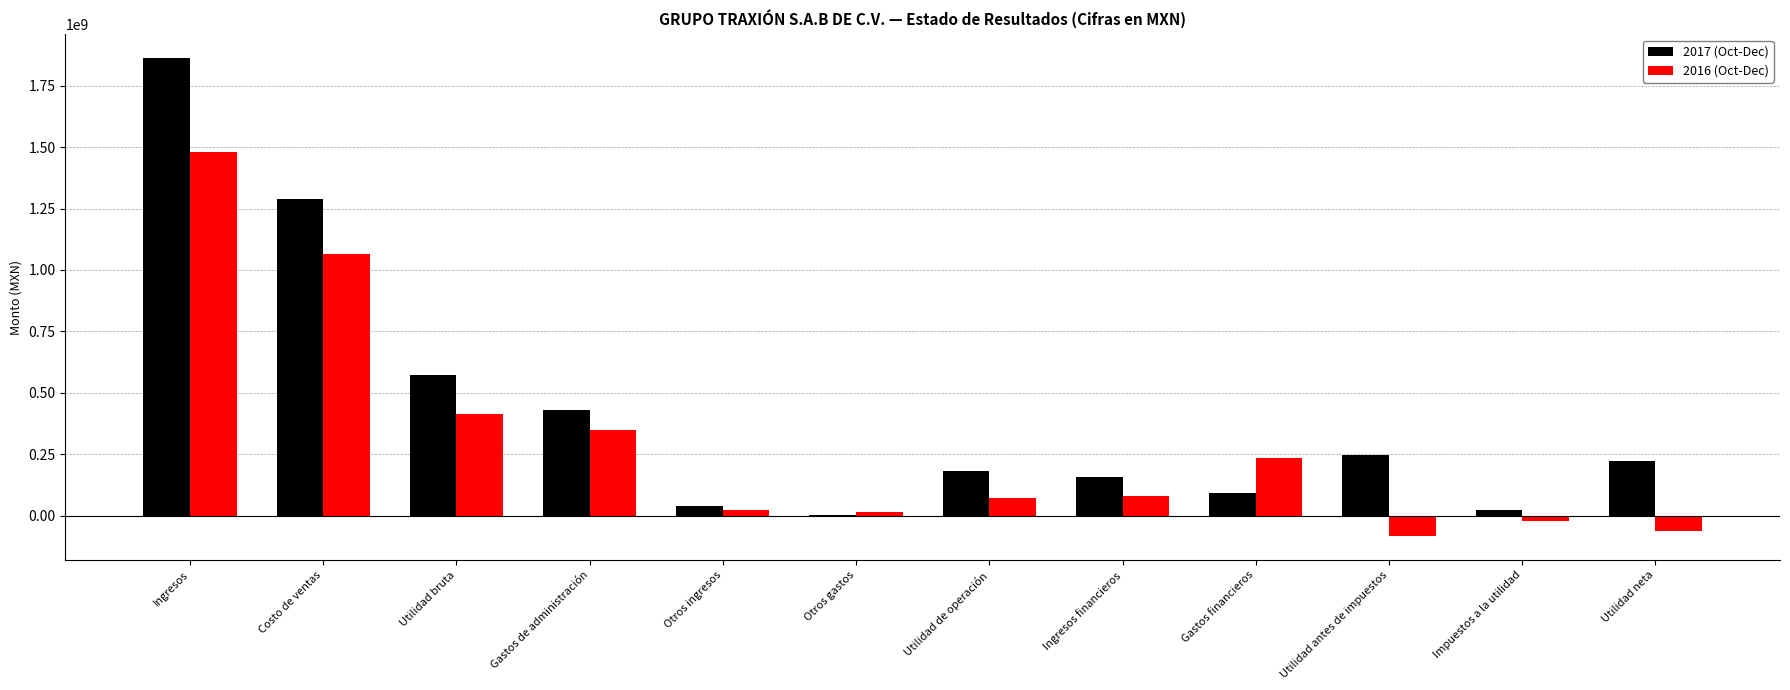

Is the value of 2017 (Oct-Dec) at Otros ingresos greater than the value of 2016 (Oct-Dec) at Gastos financieros?

No